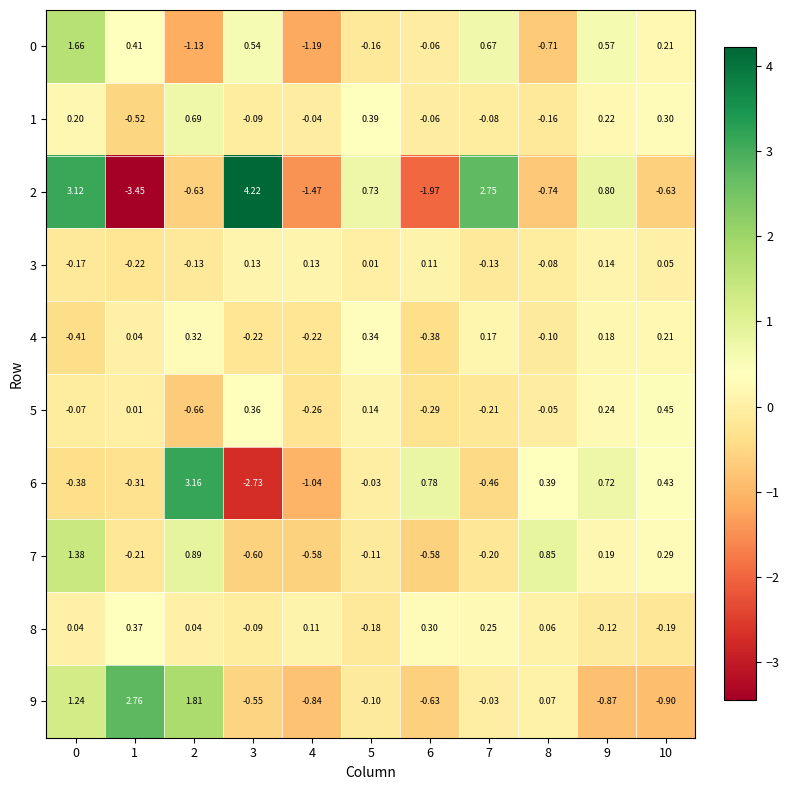

Is the value of 6 at 2 greater than the value of 2 at 7?

Yes